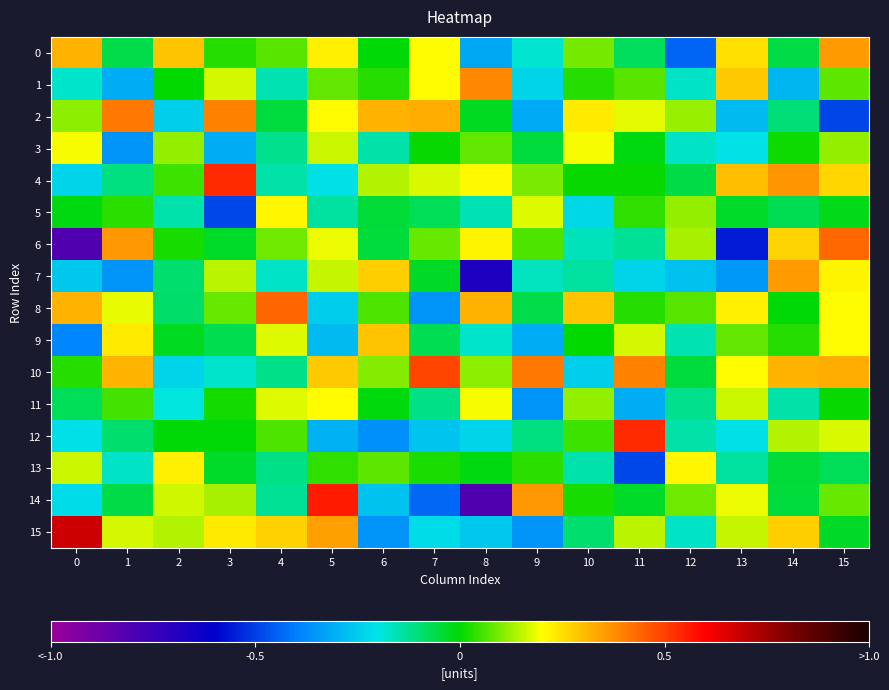

Which series has the largest range (max minus min)?

14